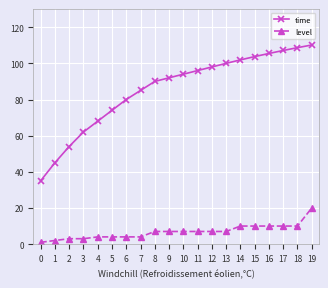

What is the minimum value for time?

35.0